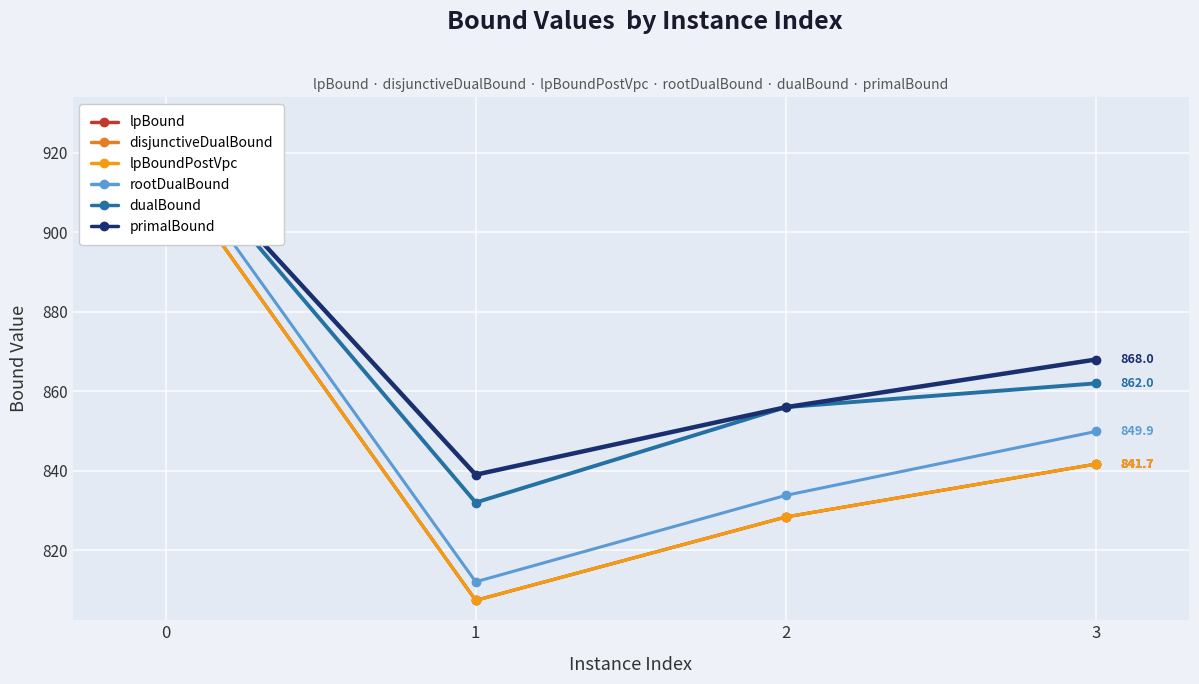

Where is disjunctiveDualBound nearest to the value 862?

3